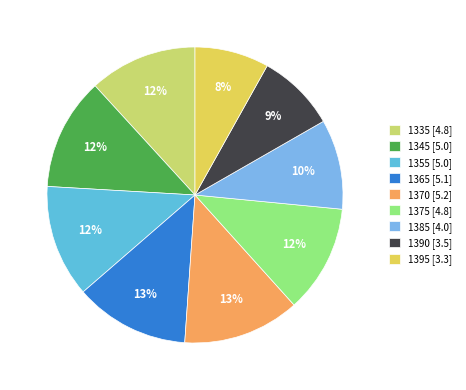

Is there any slice that represents more than half of the pie?

No